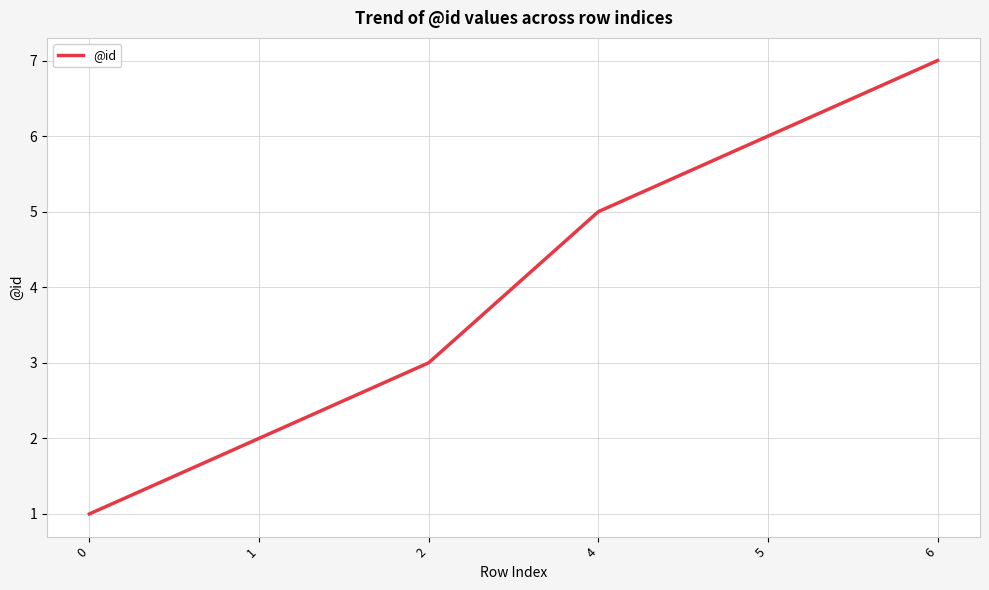

The chart shows a value of 7 at 4. True or false?

False